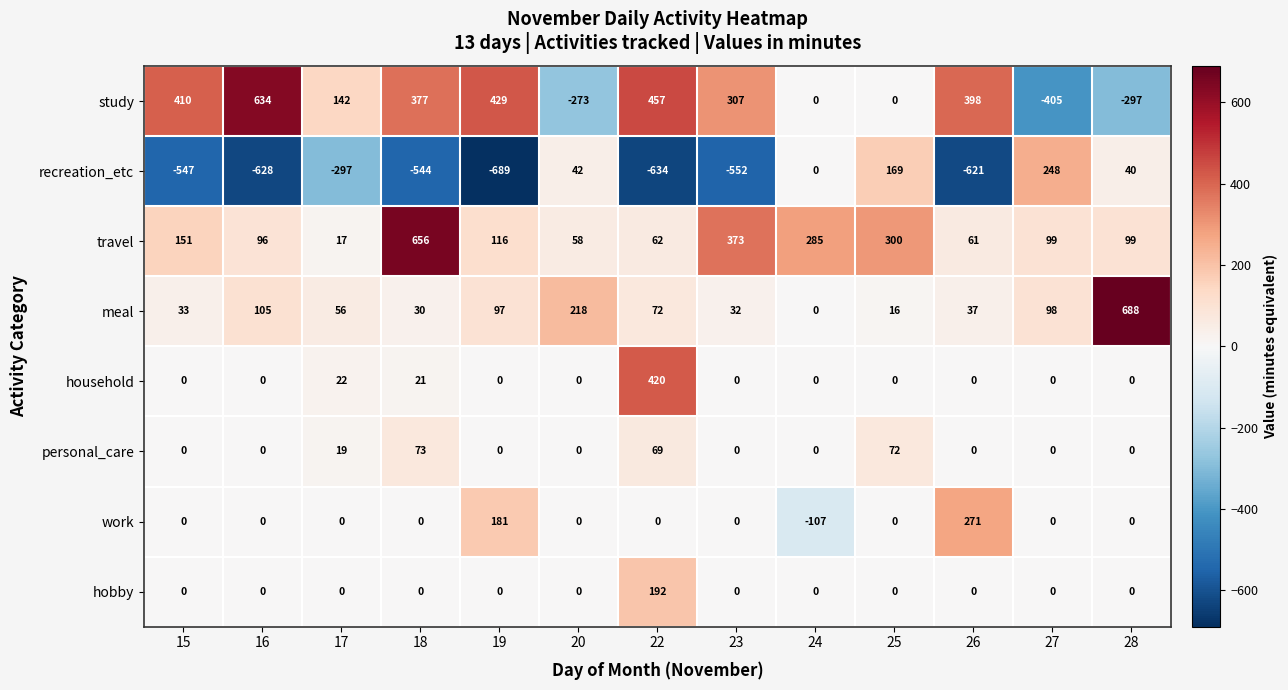

Count the number of data series in this chart.

8